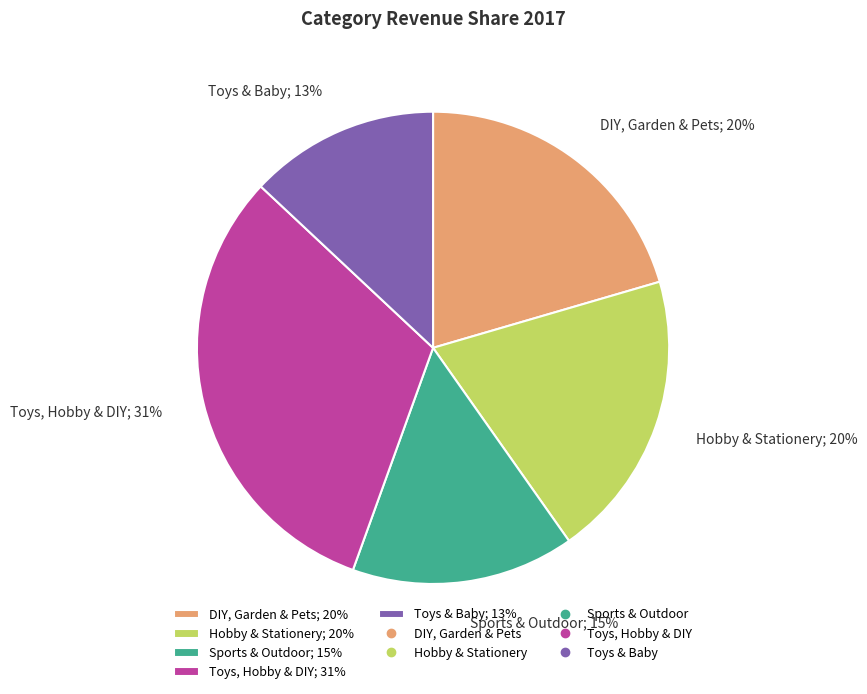

Do DIY, Garden & Pets and Hobby & Stationery together represent more than half of the pie?

No